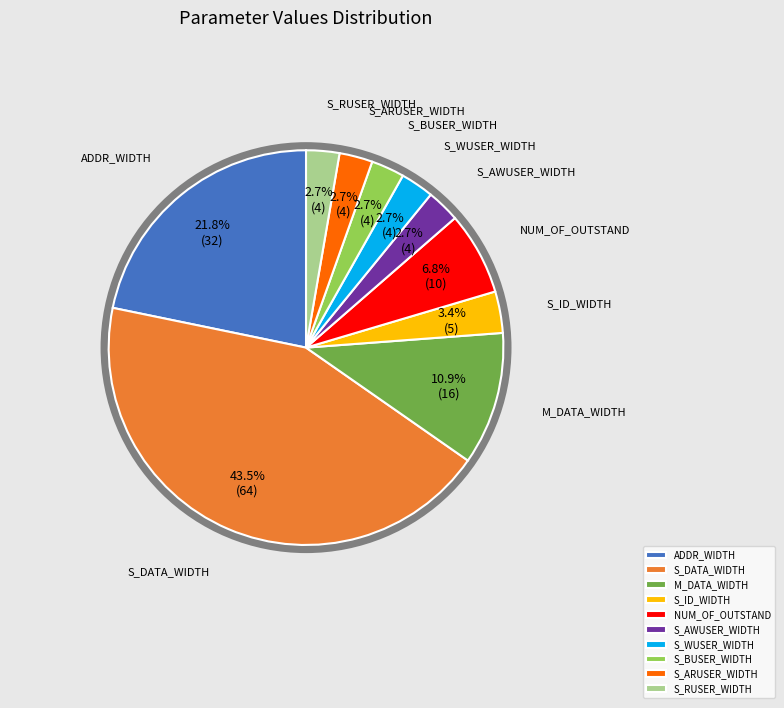

To the nearest percent, what percentage of the pie is M_DATA_WIDTH?

11%